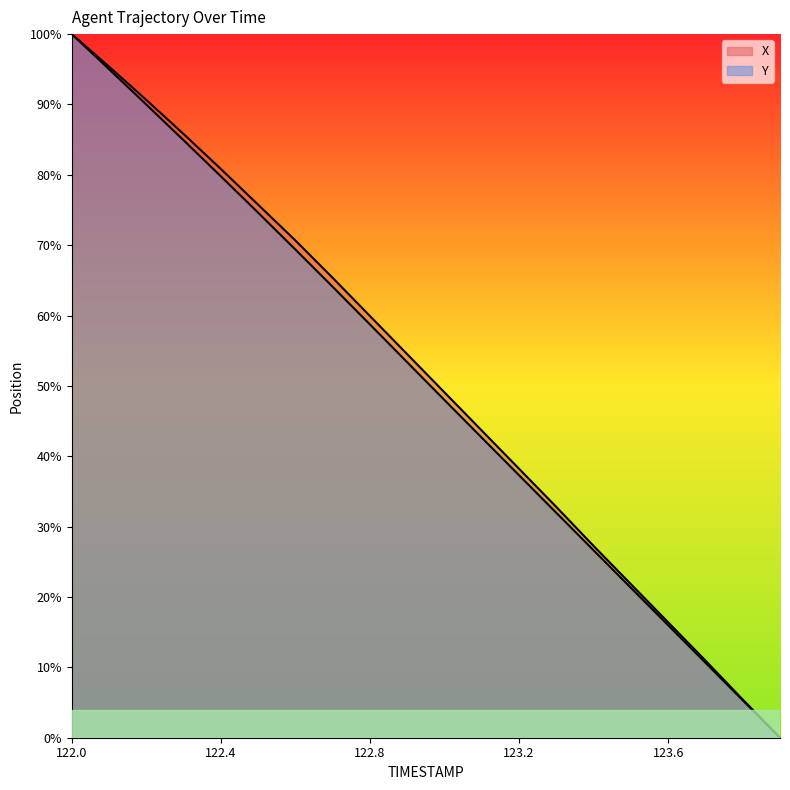

What is the sum of the Y values at 123.4 and 122.9?

80.0